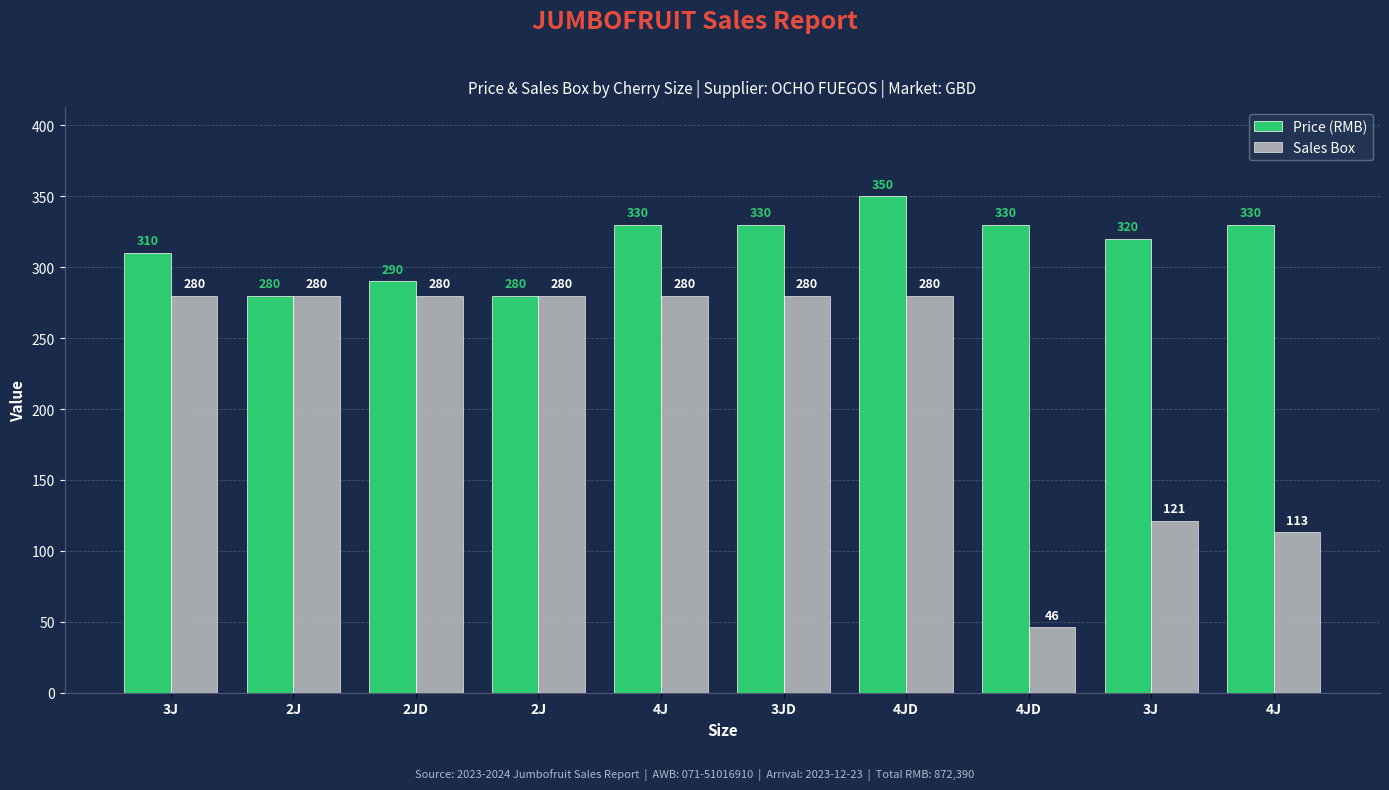

How many groups of bars are there?

10